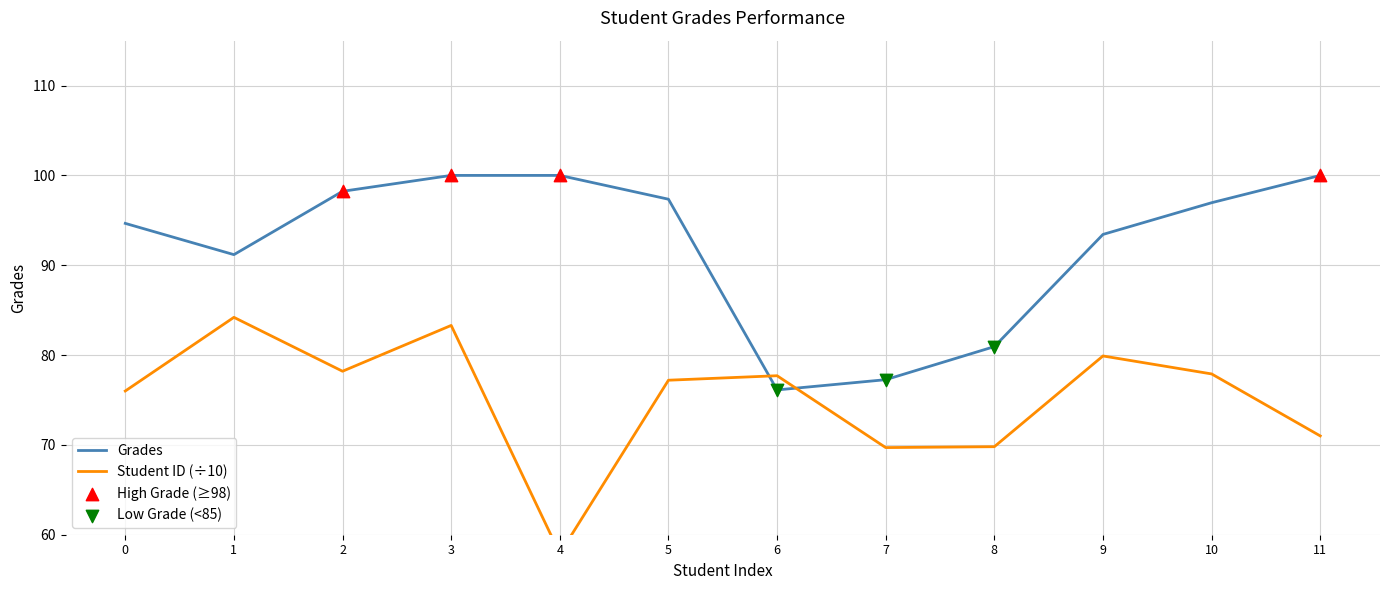

Which series contains the highest Y value?

Grades